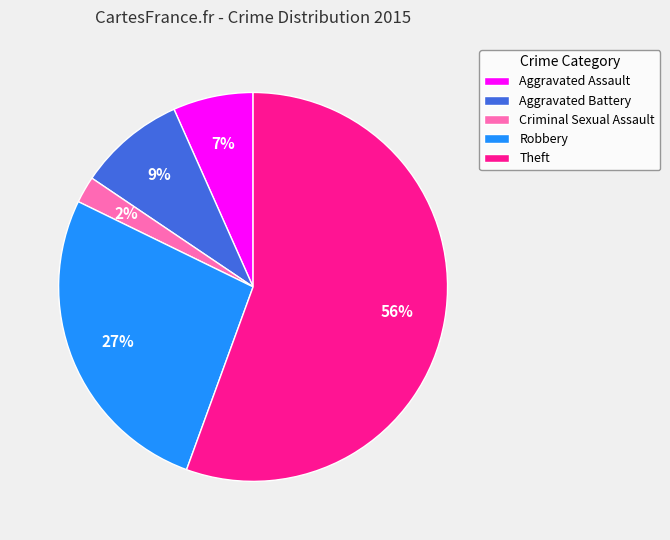

To the nearest percent, what is the difference between the largest and smallest slice percentages?

53%